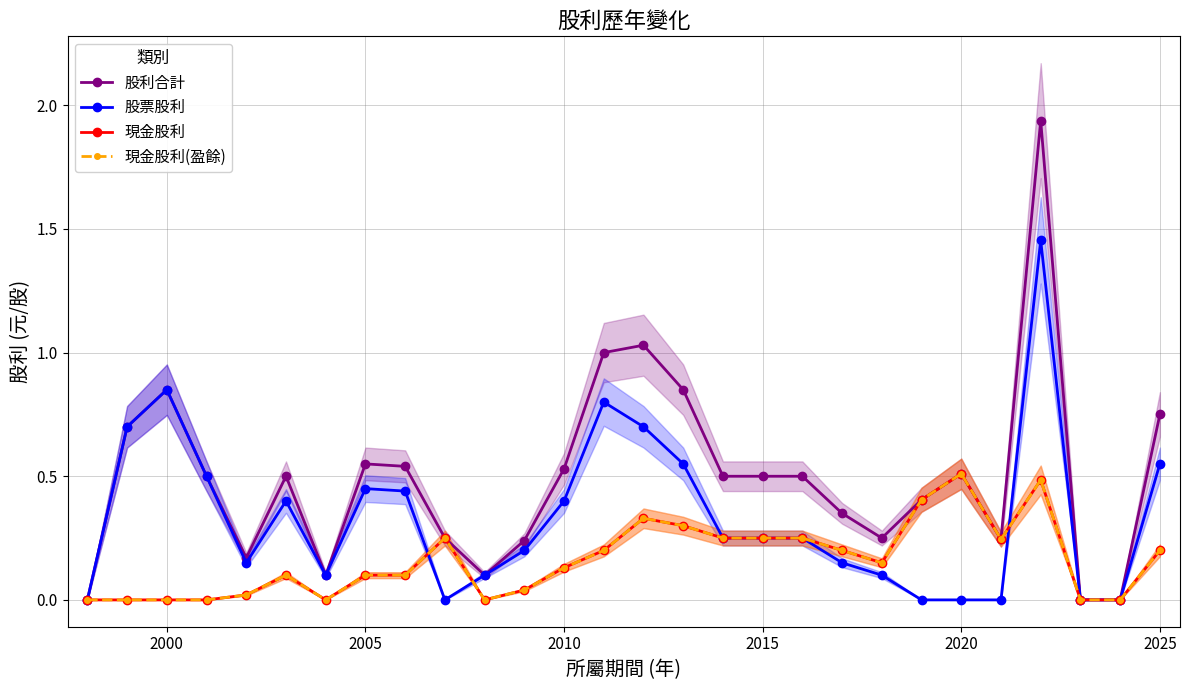

Is this an area chart (filled region under the line)?

No